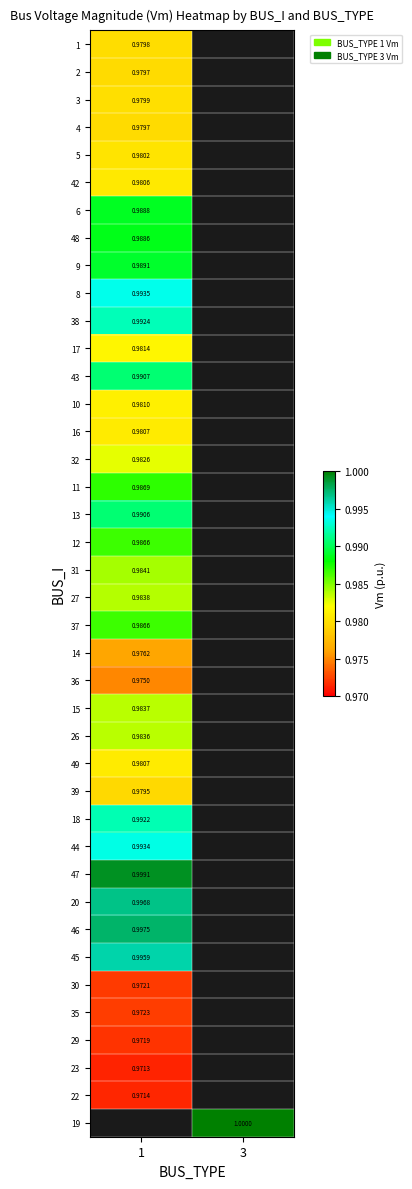

Count the number of data series in this chart.

40